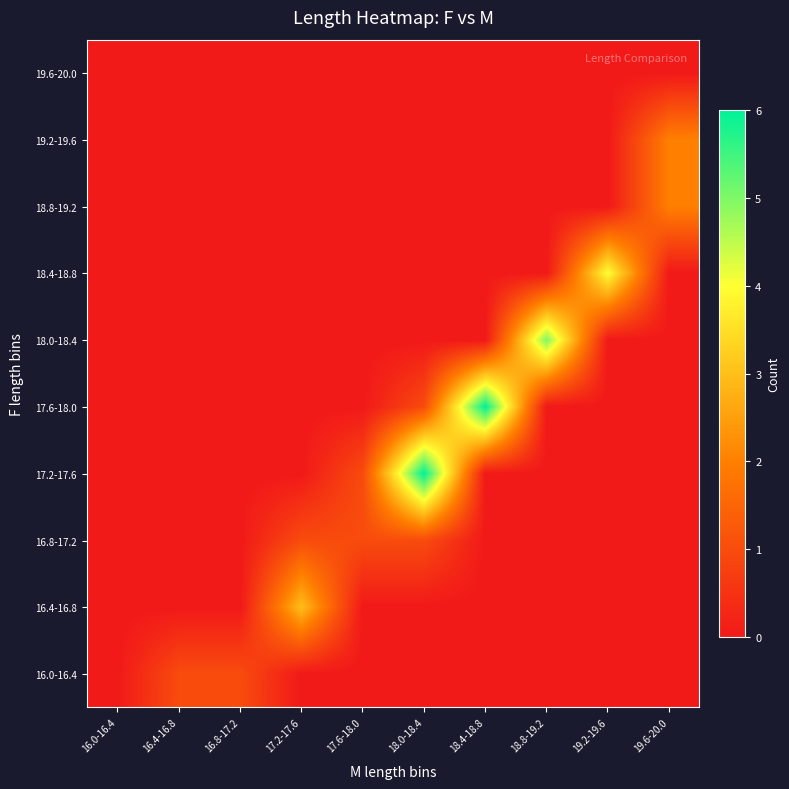

What is the maximum value shown in the chart?

6